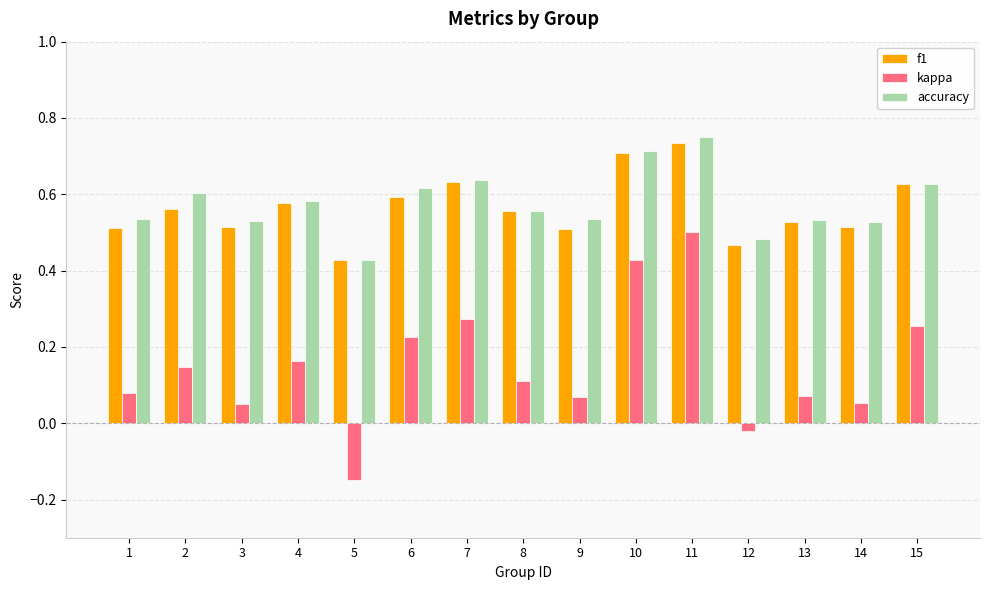

What is the total value across all series at 7?

1.5